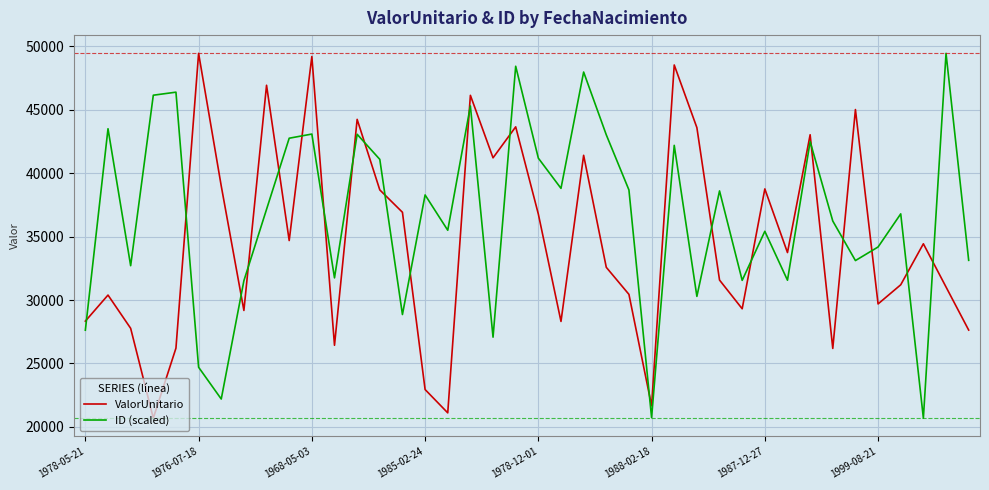

Which series has the largest total across all categories?

ID (scaled)